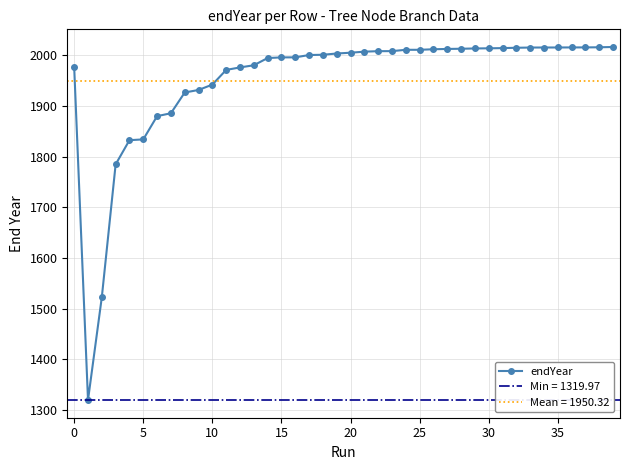

What is the maximum value for endYear?

2016.5